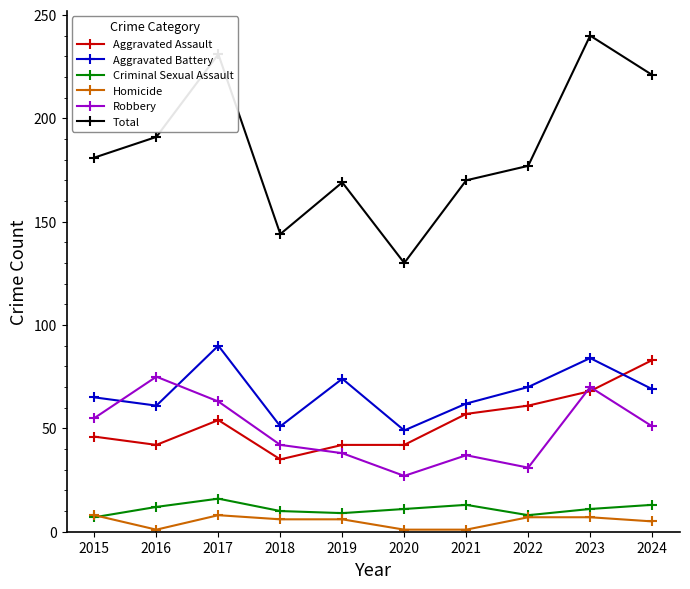

What is the difference between the maximum and minimum values in the Criminal Sexual Assault series?

9